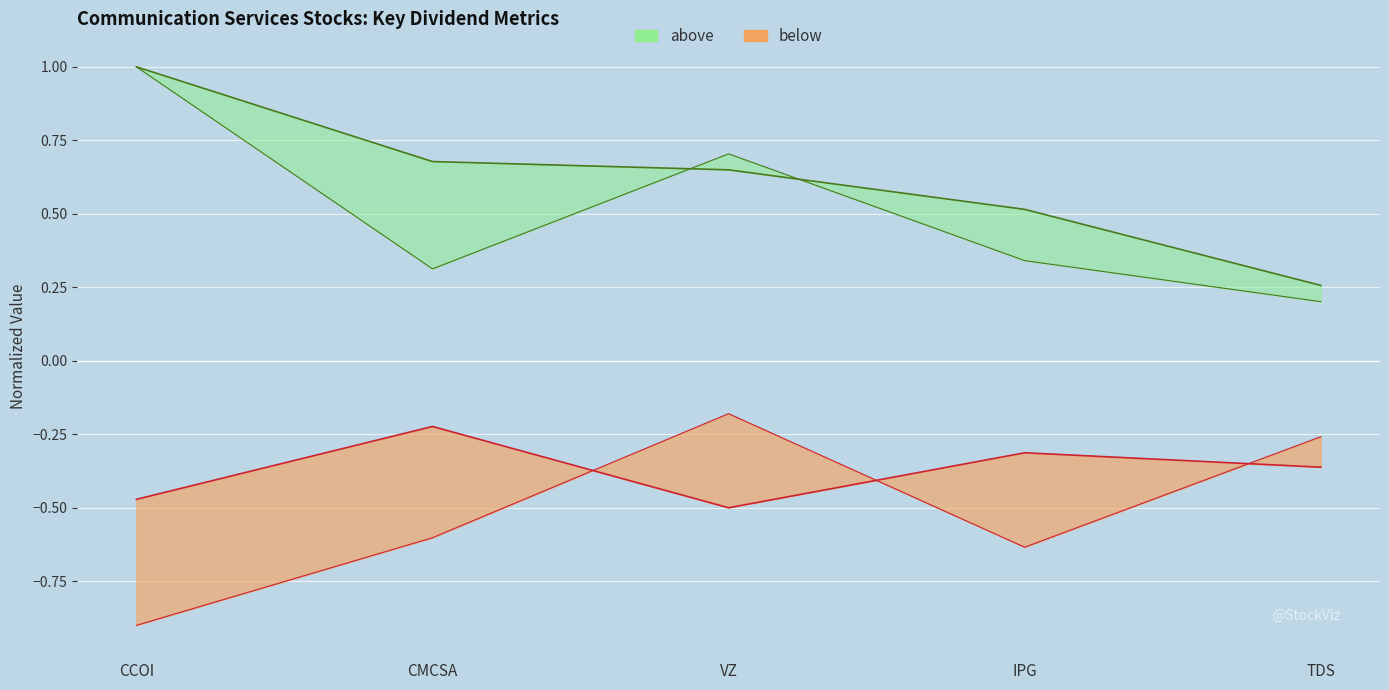

True or false: Dividends Per Share and 5-Year Dividend Growth intersect in this chart.

False